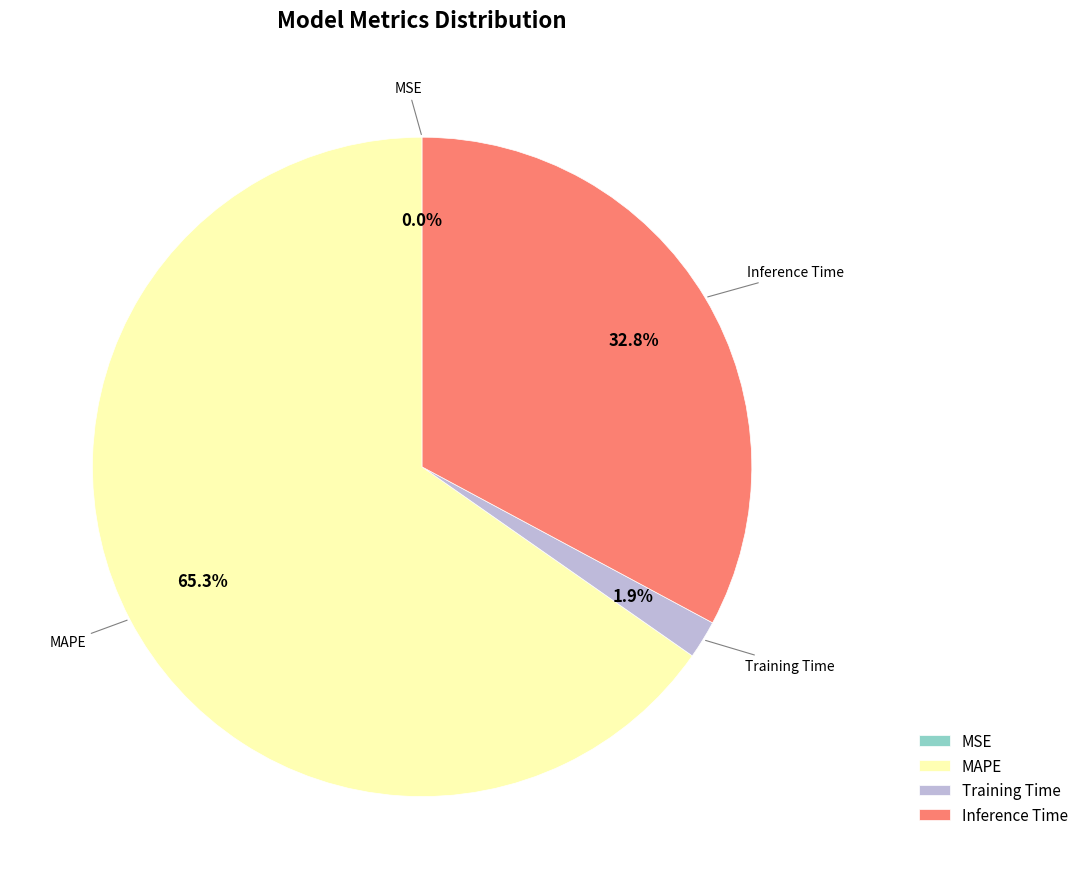

Between Training Time and Inference Time, which is larger?

Inference Time